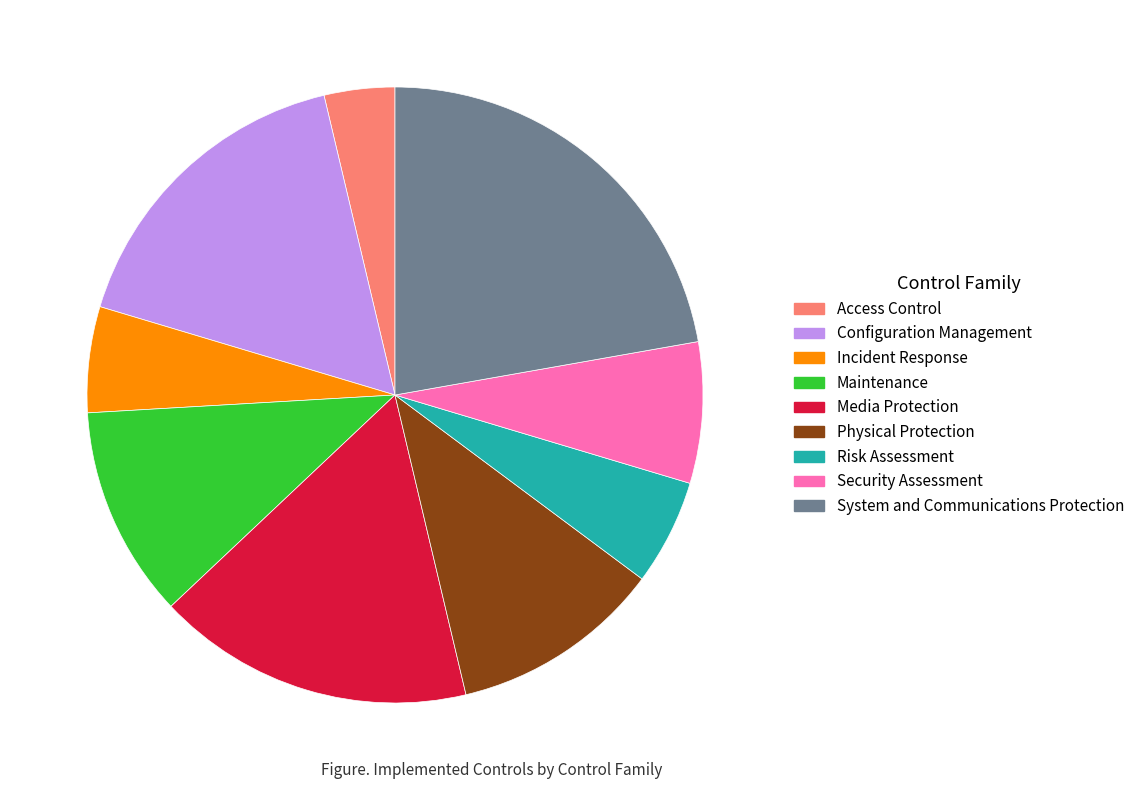

Between Configuration Management and System and Communications Protection, which is larger?

System and Communications Protection